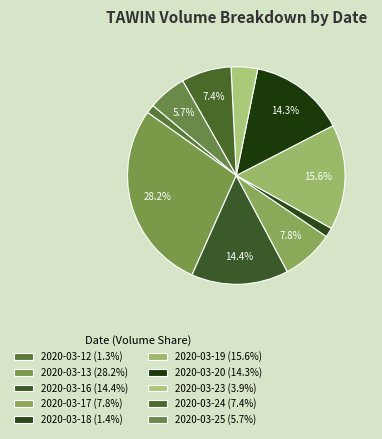

Count the number of slices in the pie.

10